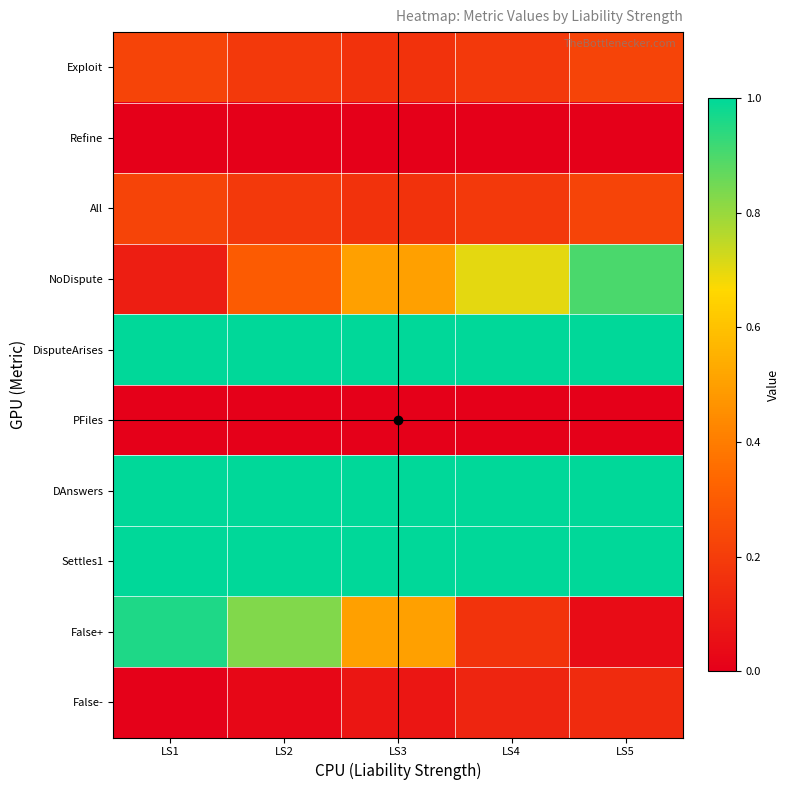

Rank the series at LS4 from lowest to highest value.

Refine, PFiles, False-, False+, Exploit, All, NoDispute, DisputeArises, DAnswers, Settles1